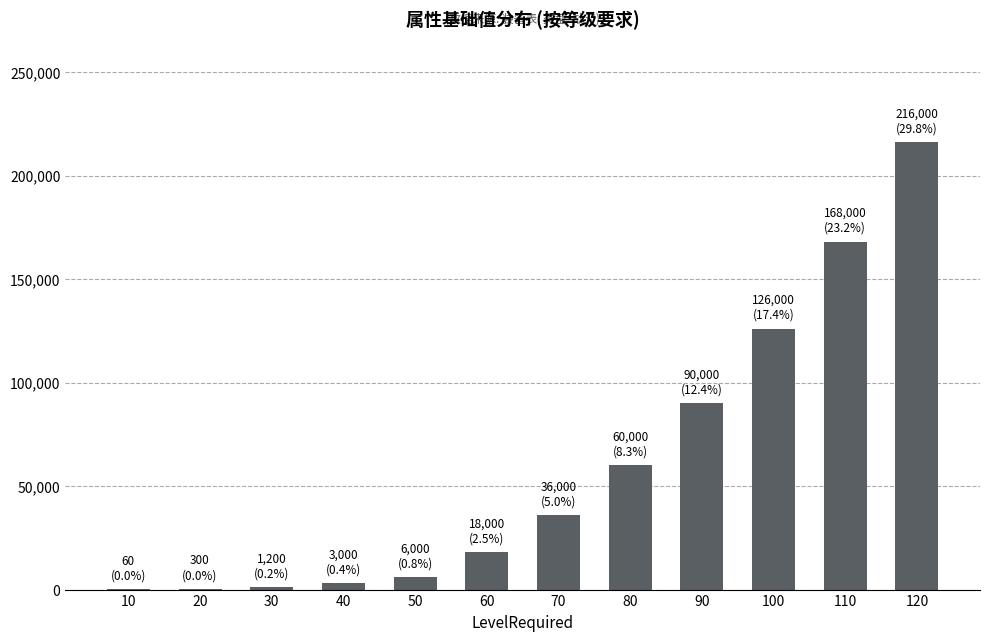

Which has a higher value, 60 or 110?

110